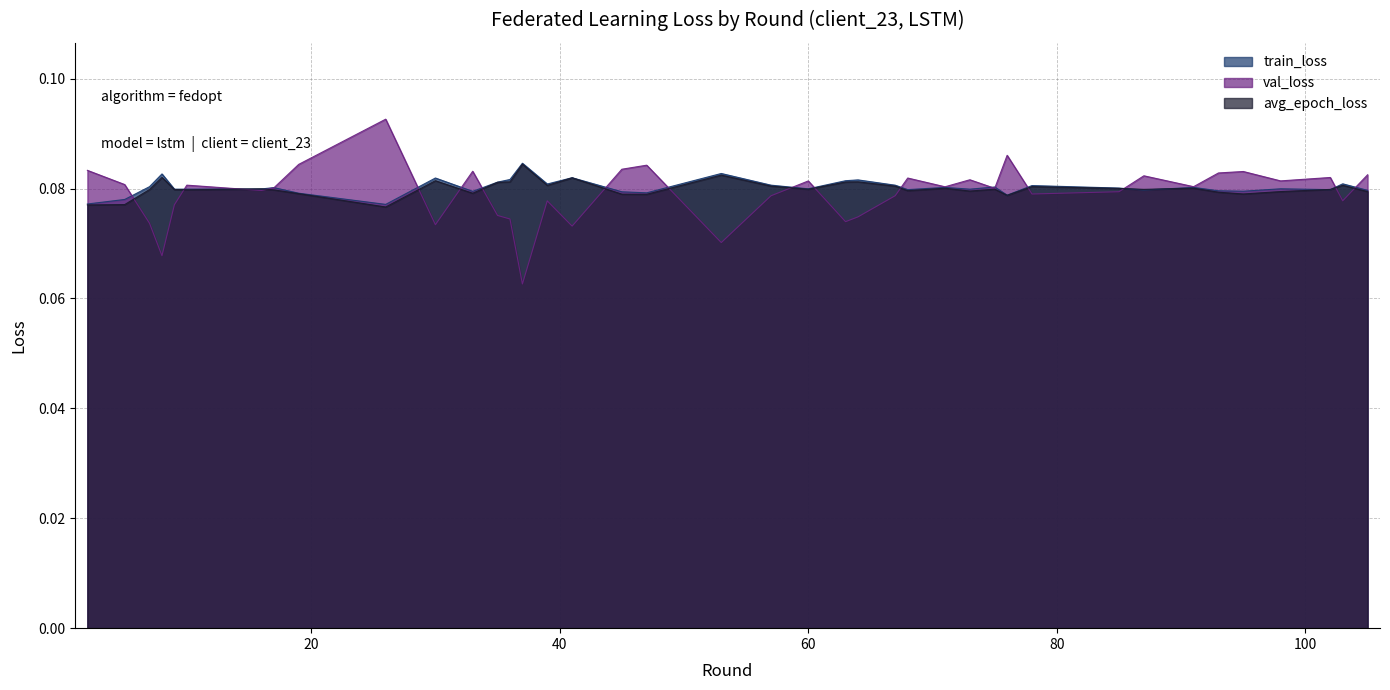

True or false: avg_epoch_loss has a value of 0.1 at 8.

False